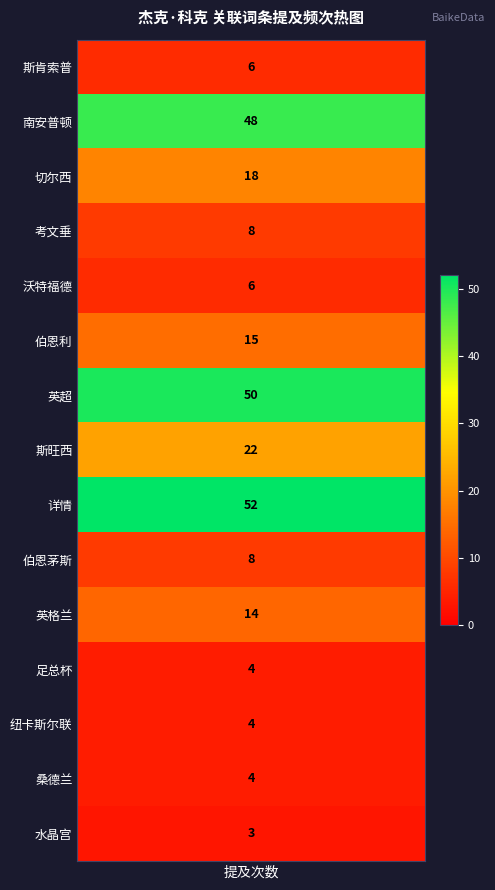

What is the sum of all 切尔西 values?

18